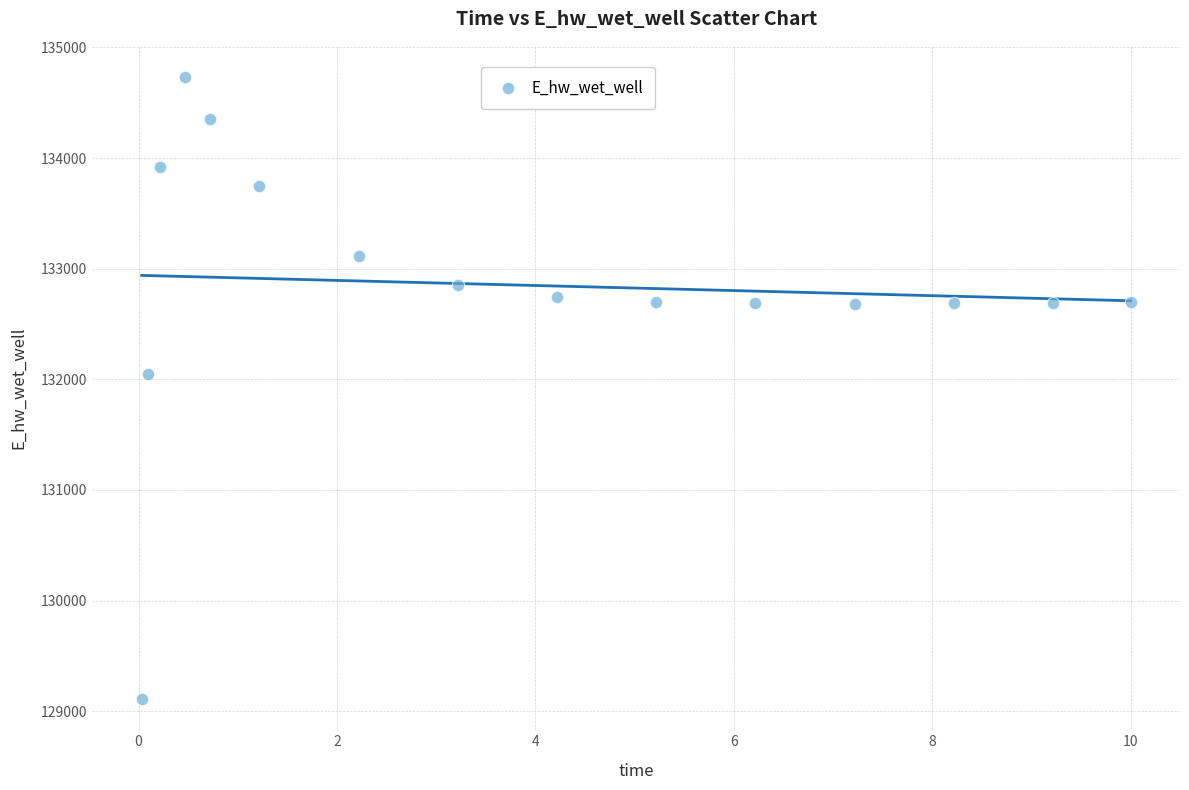

What Y value in the scatter plot is closest to 131921?

132043.9